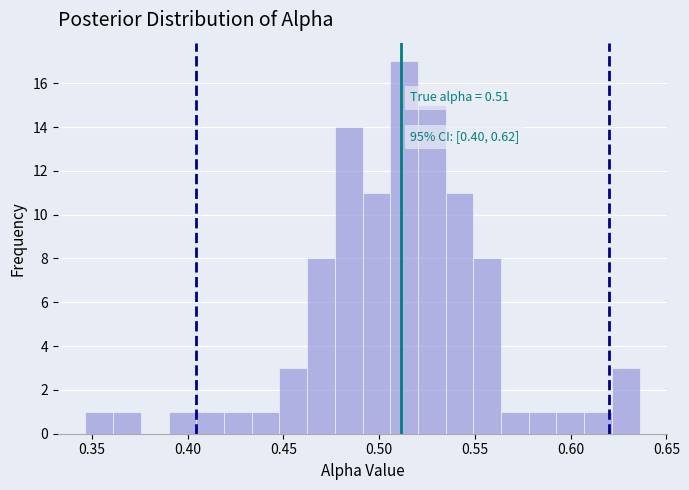

Read against the x-axis, roughly where is the centre of the tallest bar?

0.515